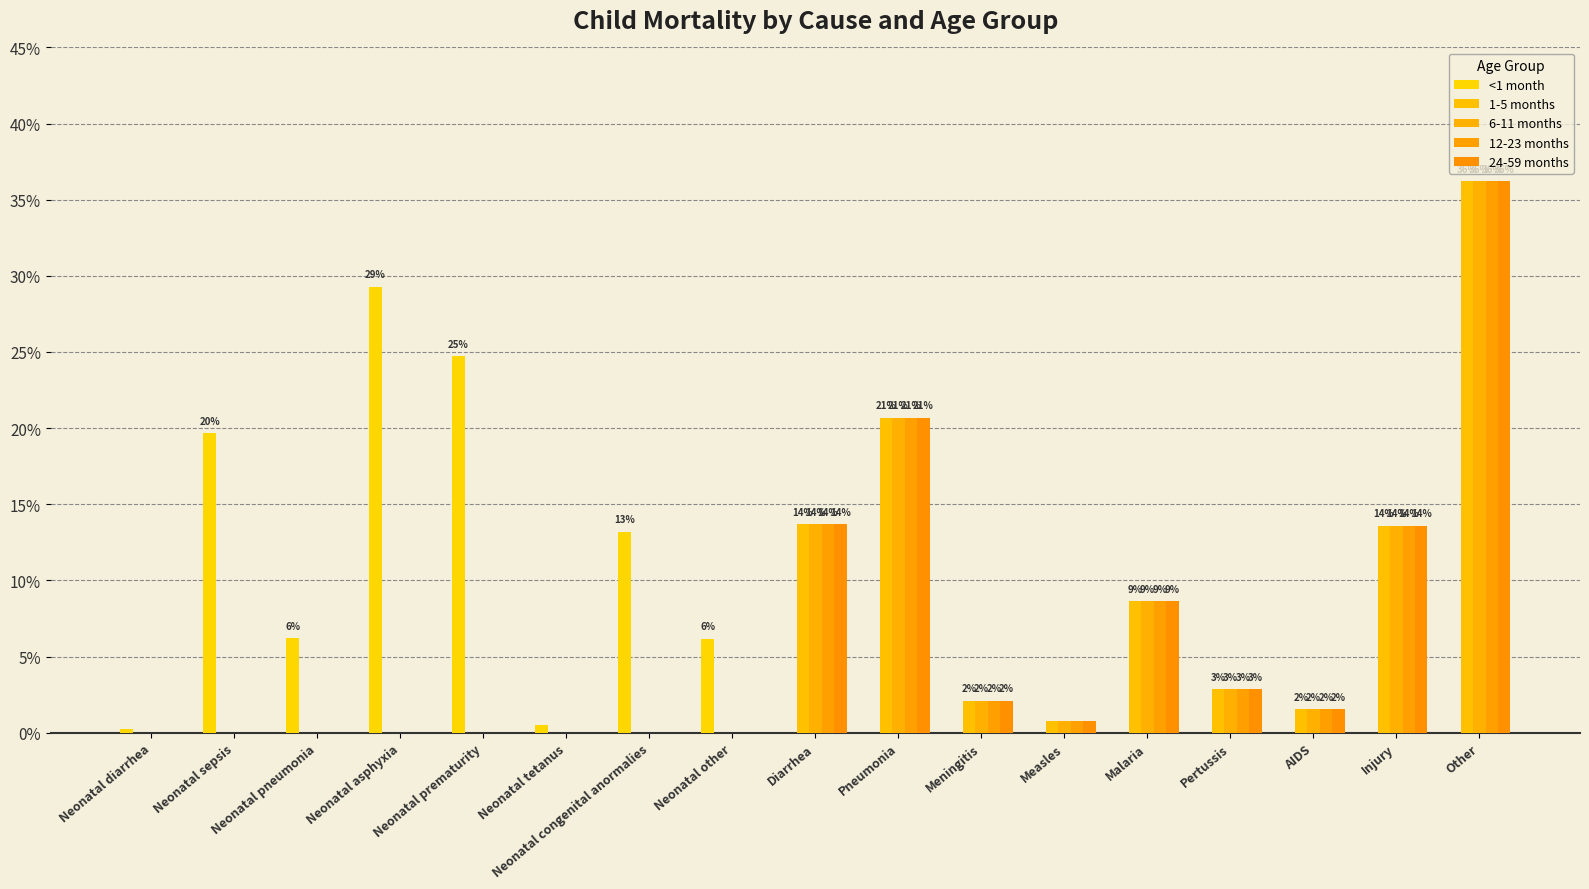

Are the bars horizontal?

No